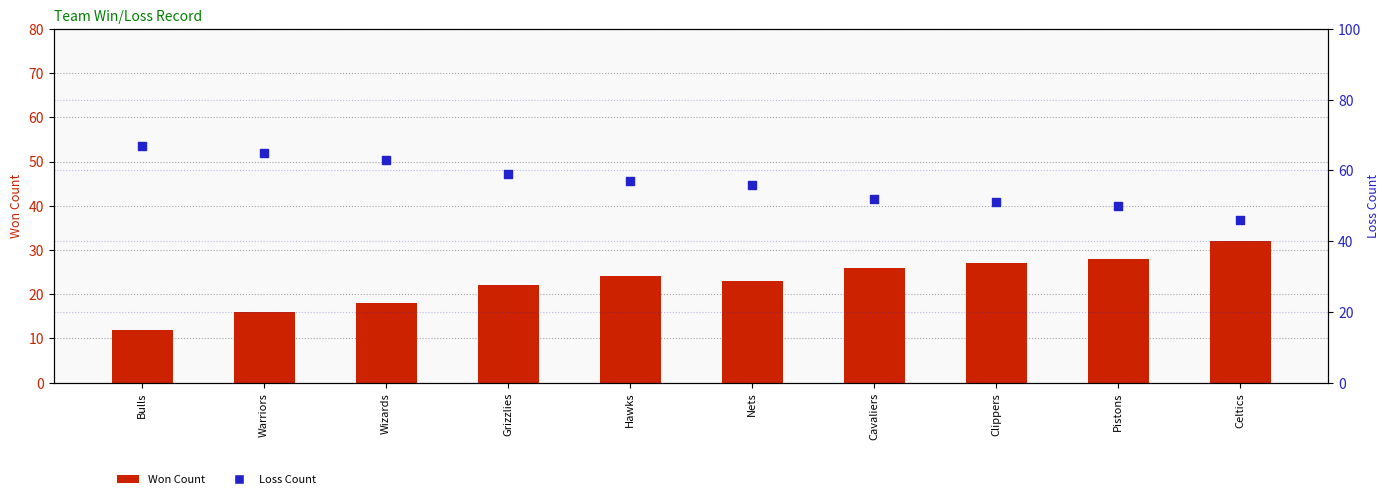

At which category is the sum across all series the highest?

Warriors